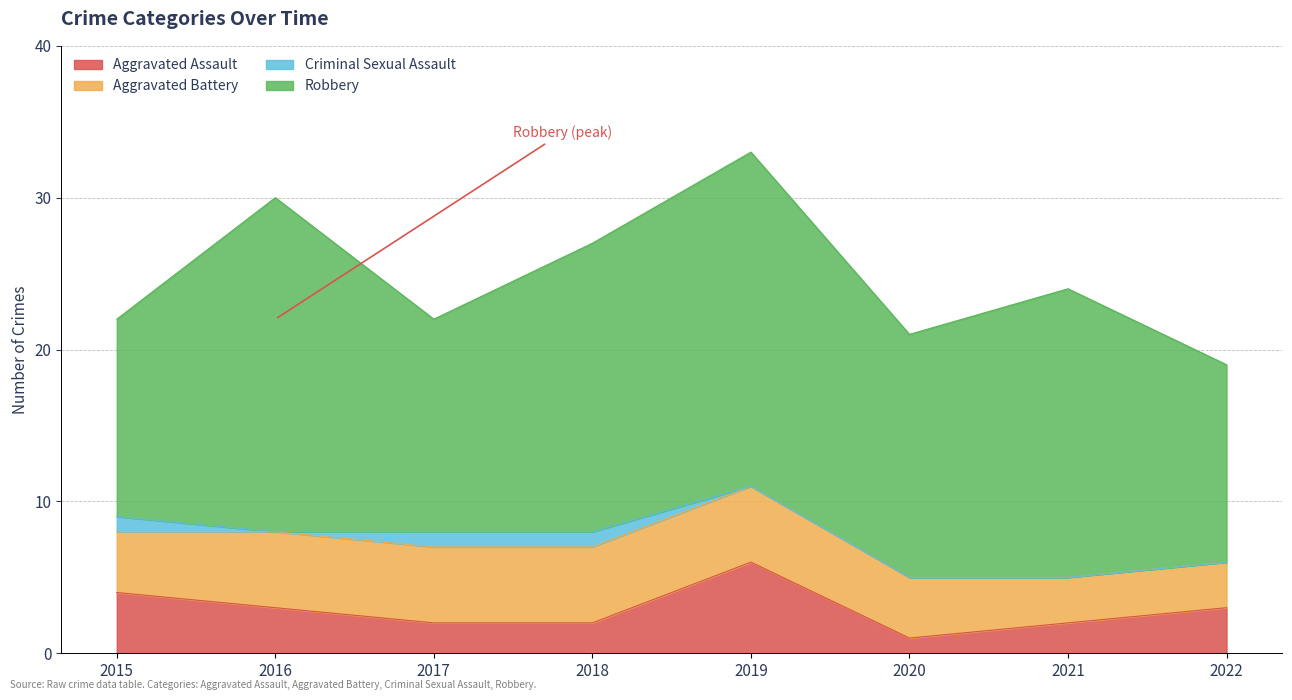

The Aggravated Battery series shows 3 at 2022. True or false?

True